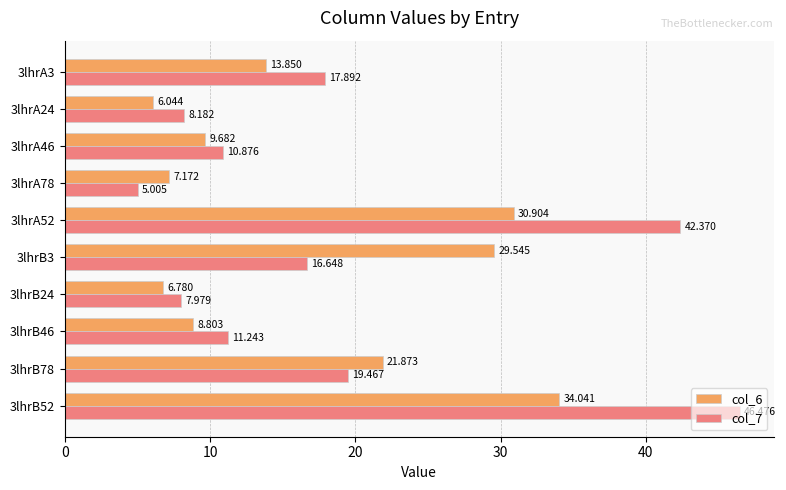

Is the value of col_6 at 3lhrB52 greater than the value of col_7 at 3lhrA78?

Yes